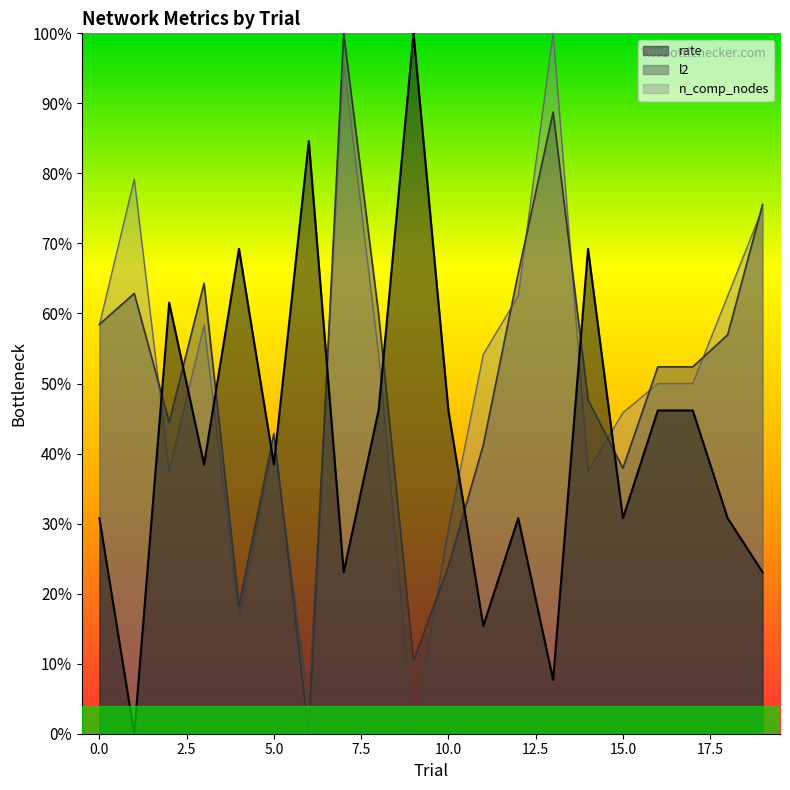

How many times do n_comp_nodes and rate cross each other?

10